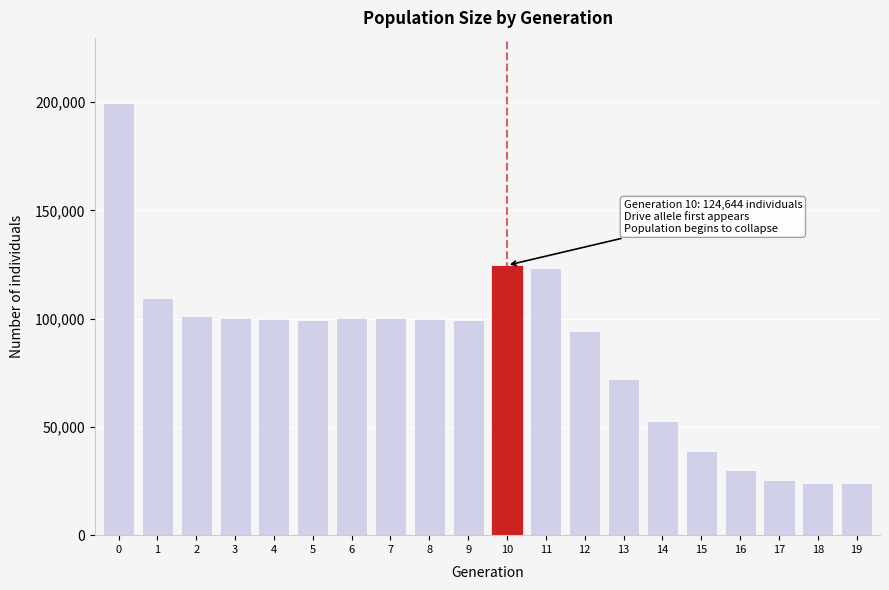

What is the minimum value shown in the chart?

24000